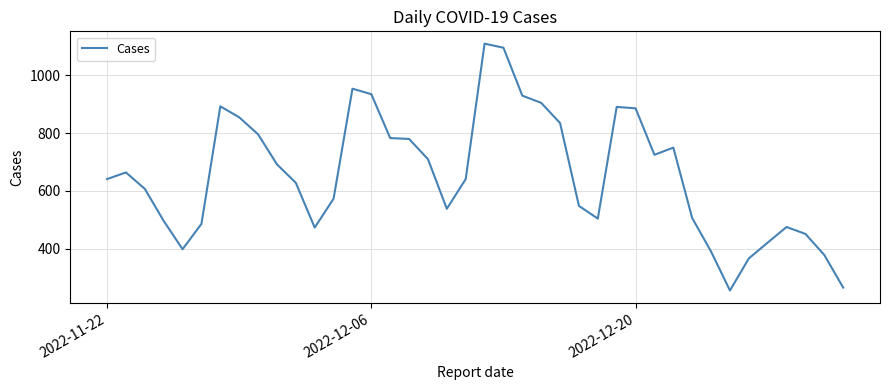

What is the difference between the maximum and minimum values?

855